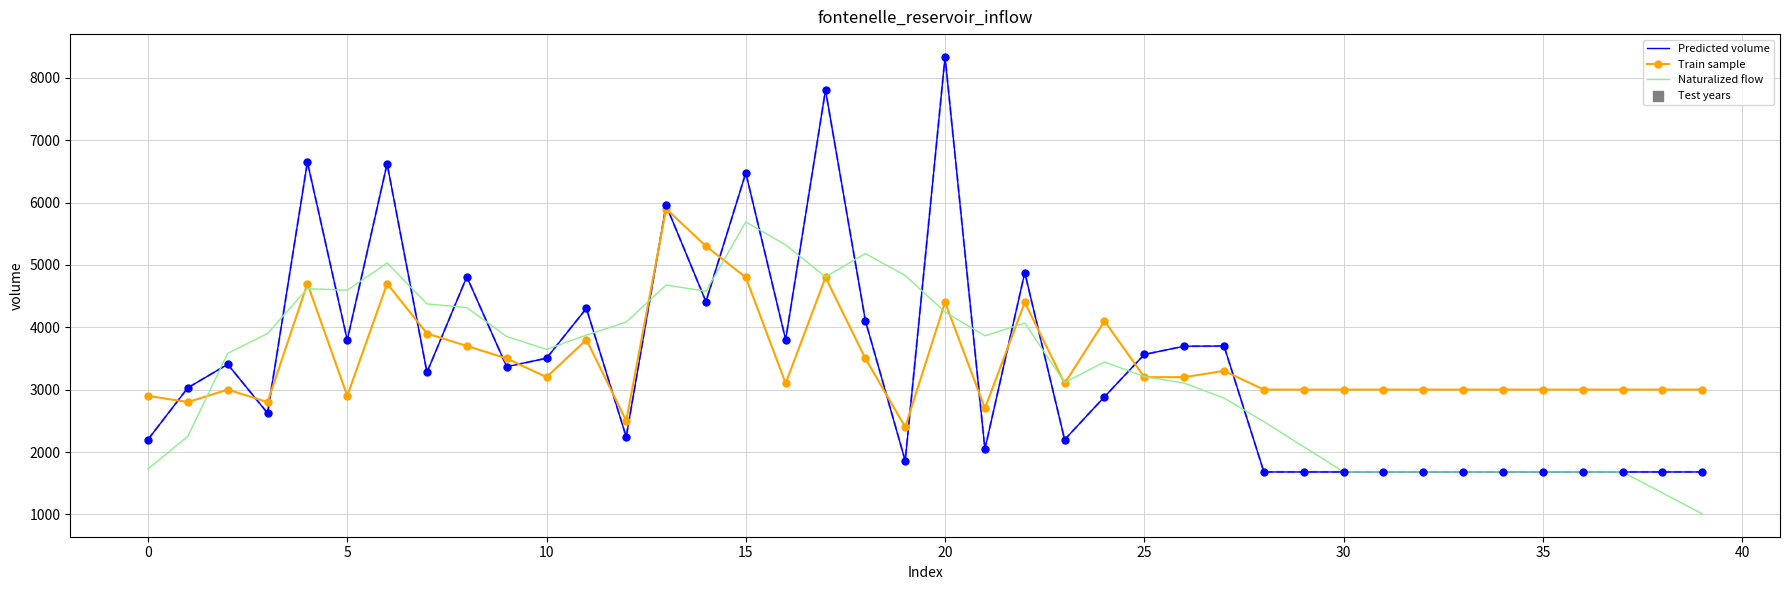

Which series has the widest spread of values?

Predicted volume